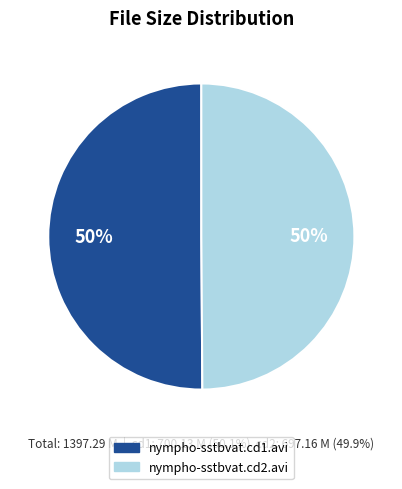

True or false: nympho-sstbvat.cd2.avi accounts for 56% of the total.

False